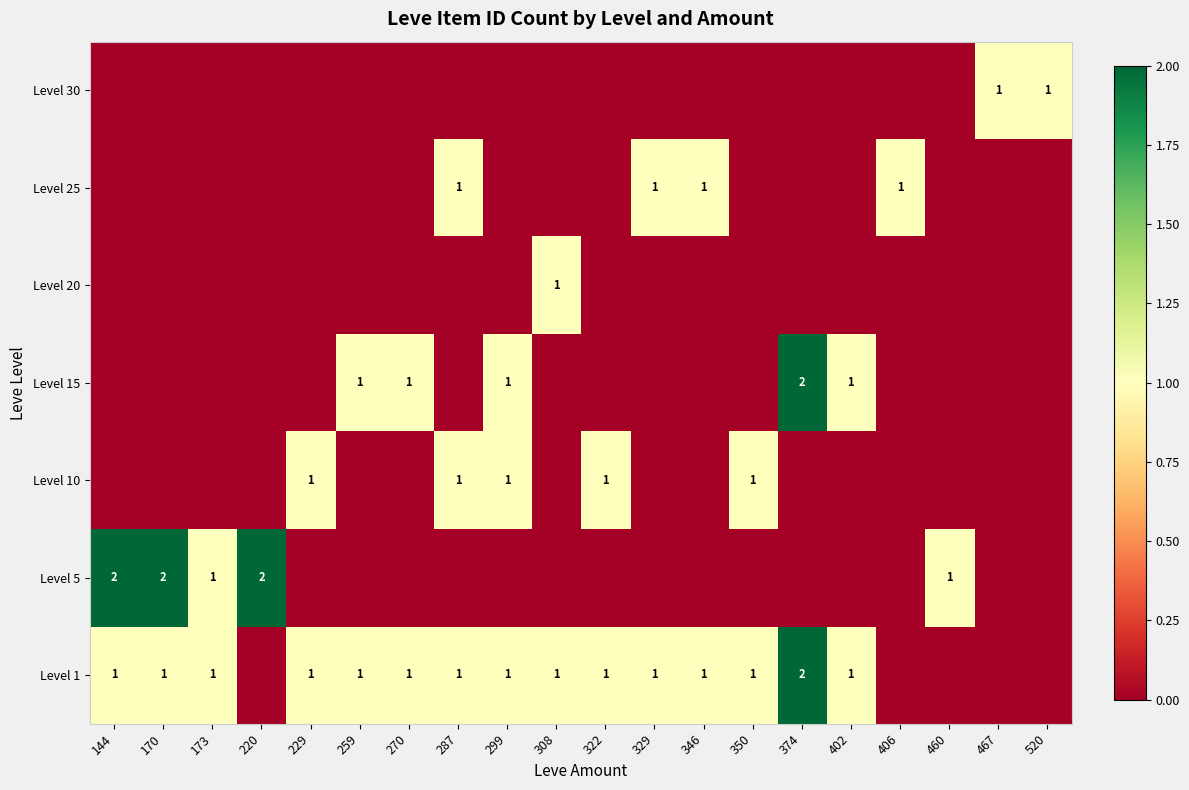

True or false: Level 1 has a value of 1 at 173.

True